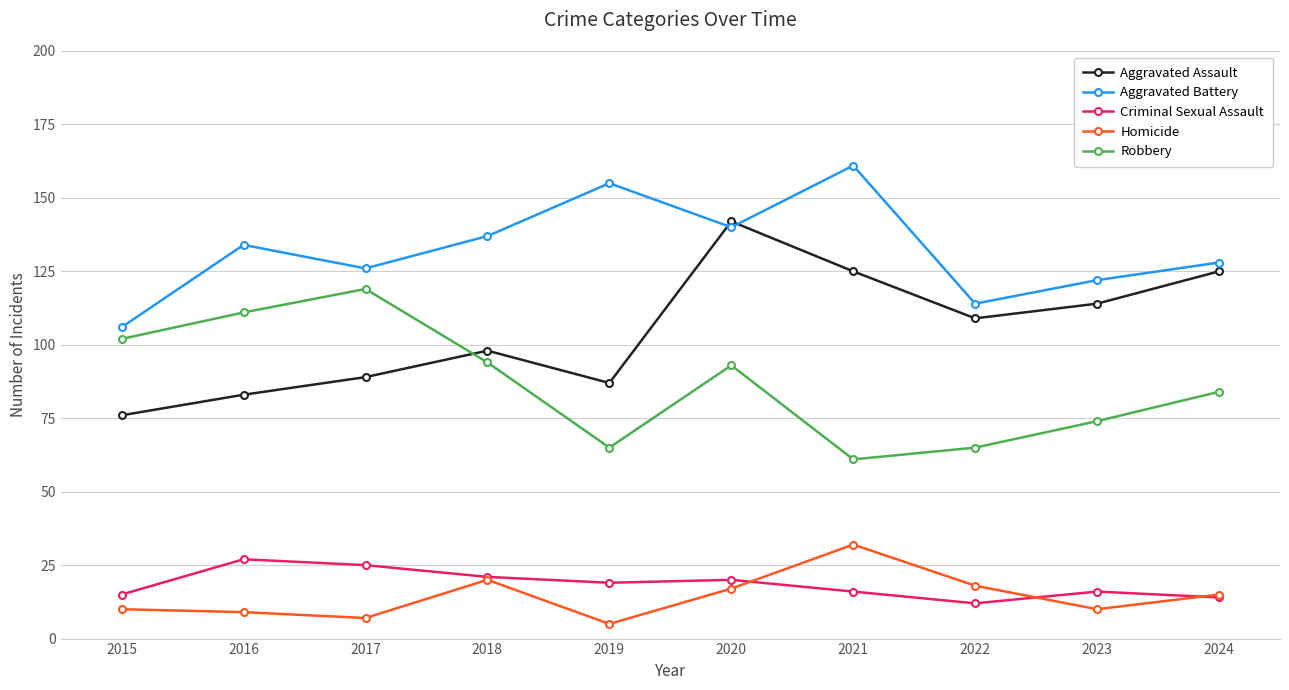

Is the value of Aggravated Battery at 2020 greater than the value of Homicide at 2017?

Yes